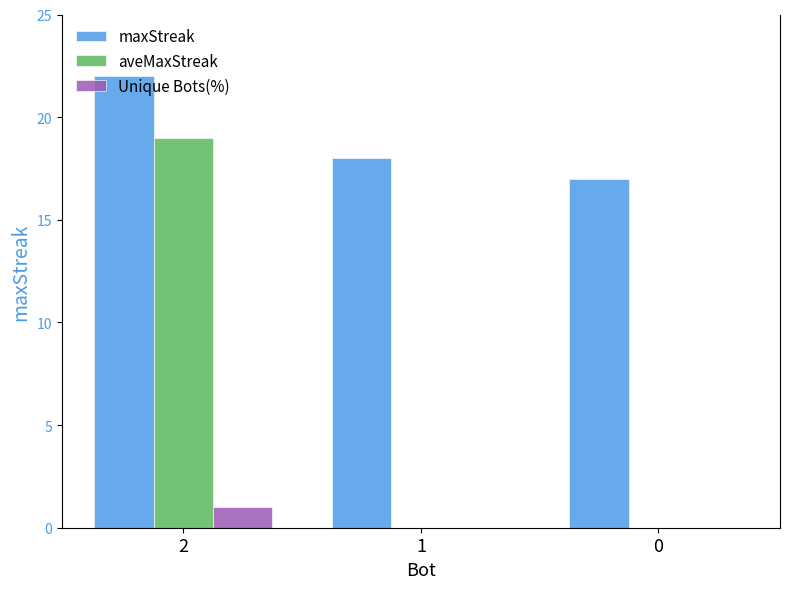

At which category is the sum across all series the highest?

2